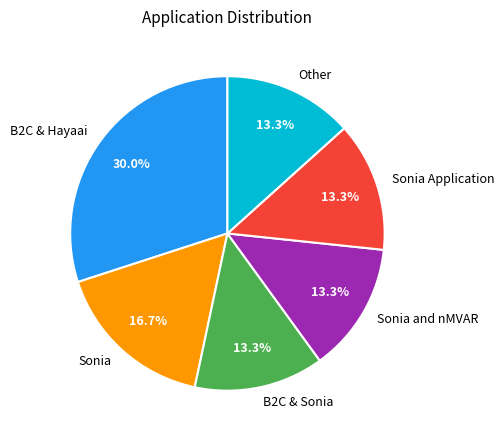

Is it true that Sonia Application is 27% of the pie?

False